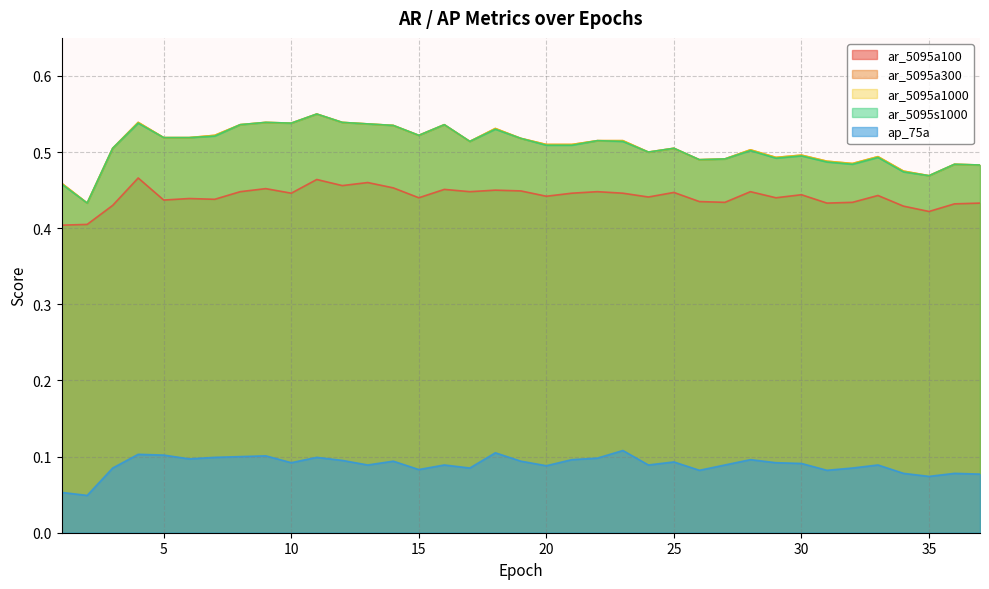

What is the sum of the ar_5095a300 values at 9 and 13?

1.1